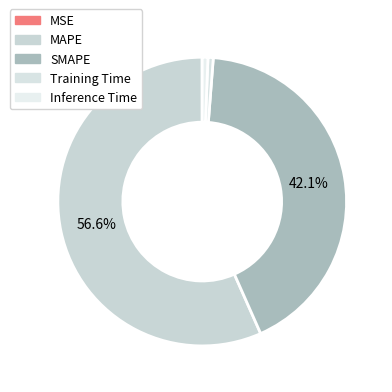

Between SMAPE and Inference Time, which is larger?

SMAPE